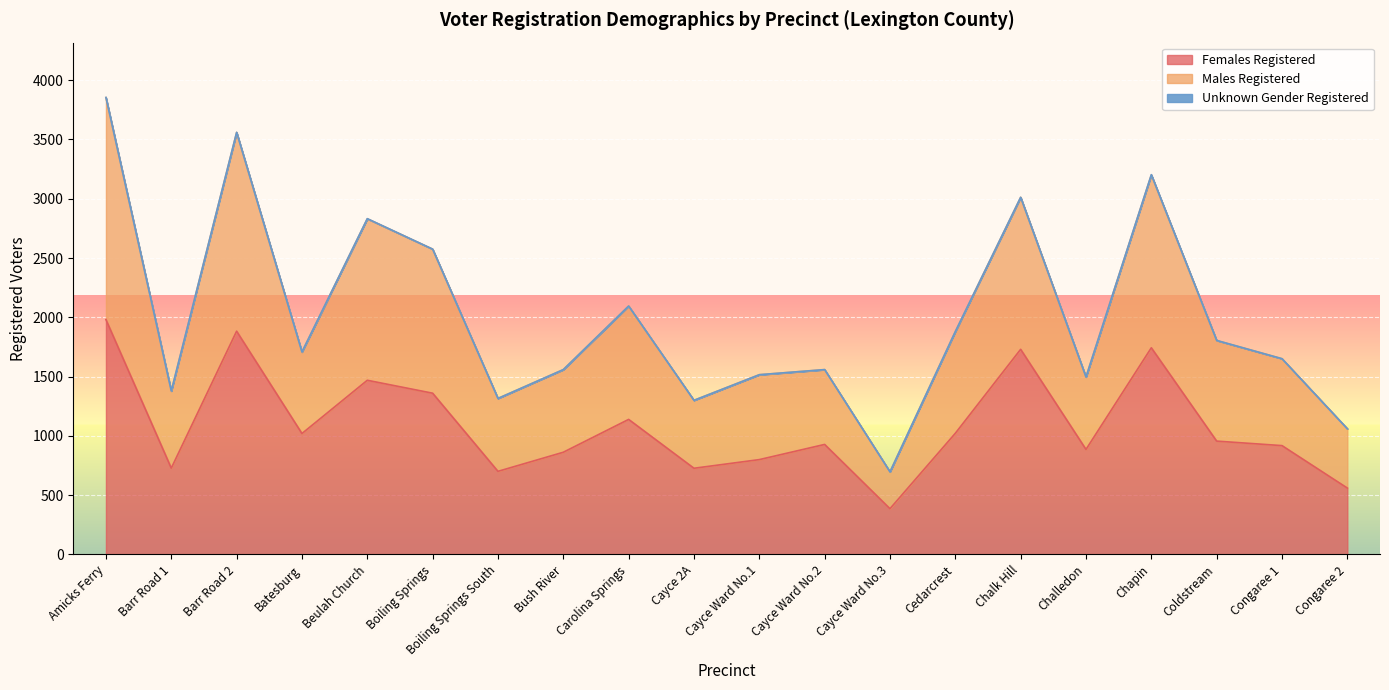

How many interior local peaks does the Males Registered series have?

6